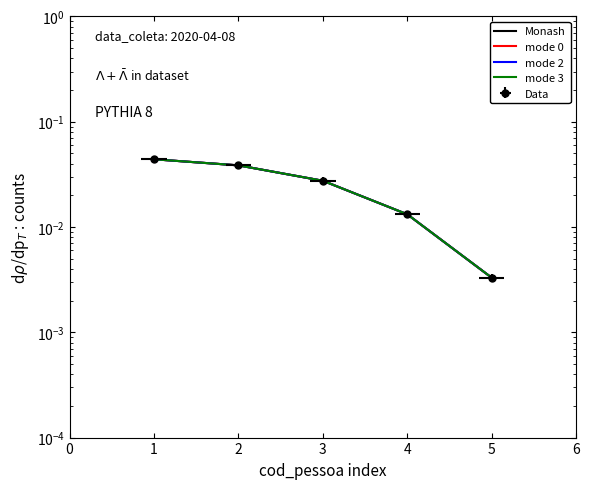

At how many categories does at least one series exceed 0?

5